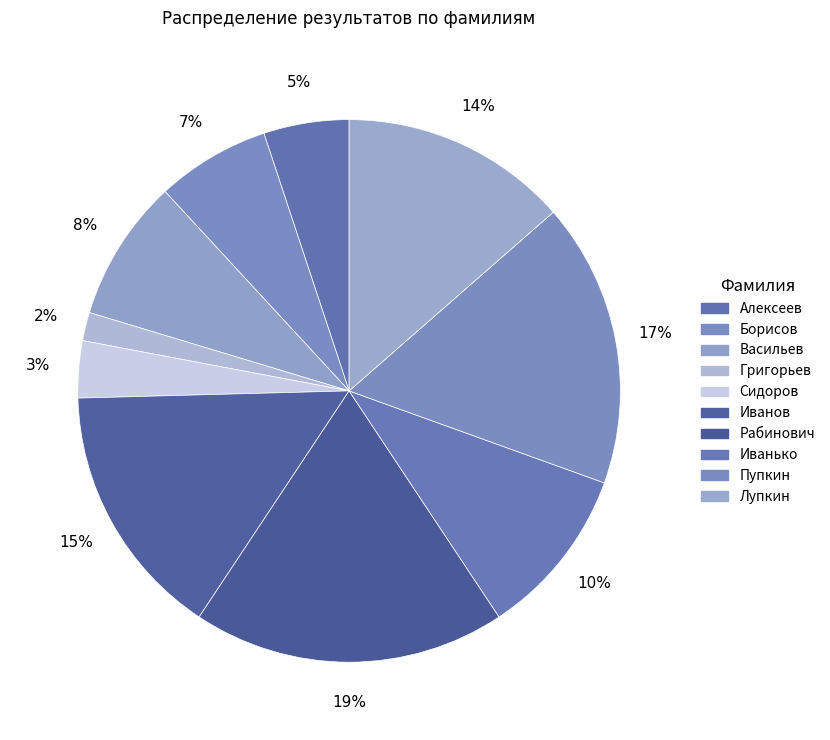

Count the number of slices in the pie.

10